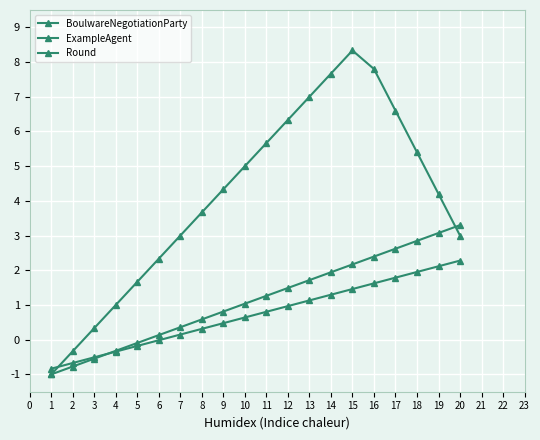

How many times do ExampleAgent and Round cross each other?

1